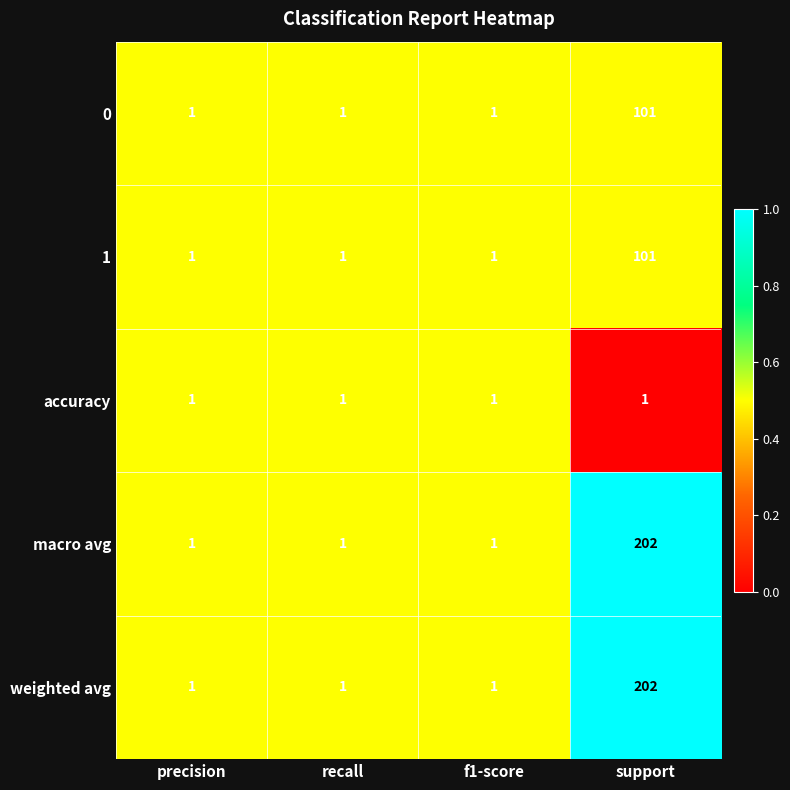

Reading left to right, extract all data points from this chart.

0: 1	1	1	101
1: 1	1	1	101
accuracy: 1	1	1	1
macro avg: 1	1	1	202
weighted avg: 1	1	1	202